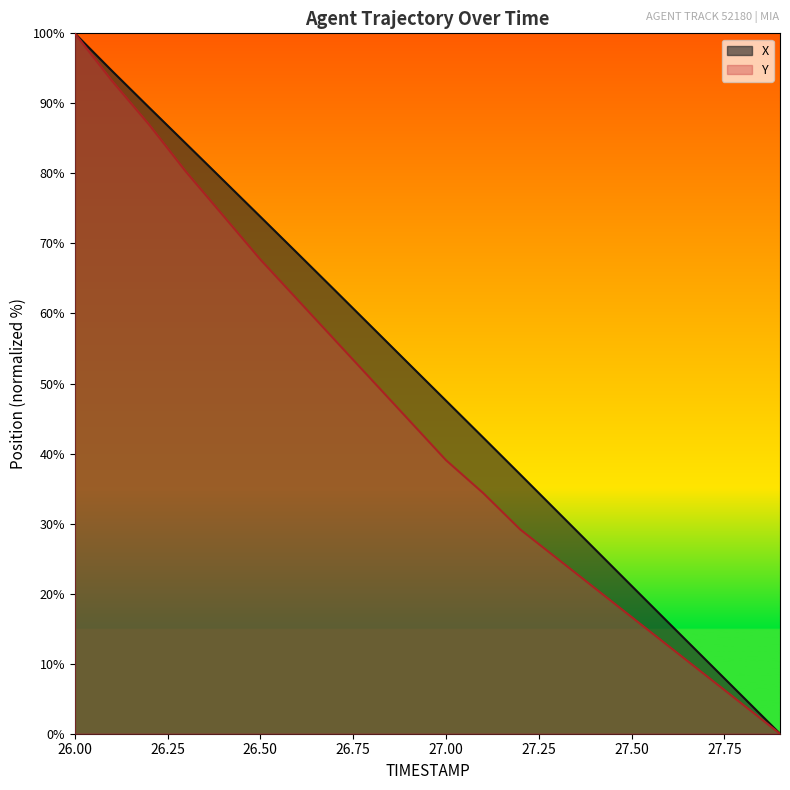

Which category has the lowest value in the X series?

27.9